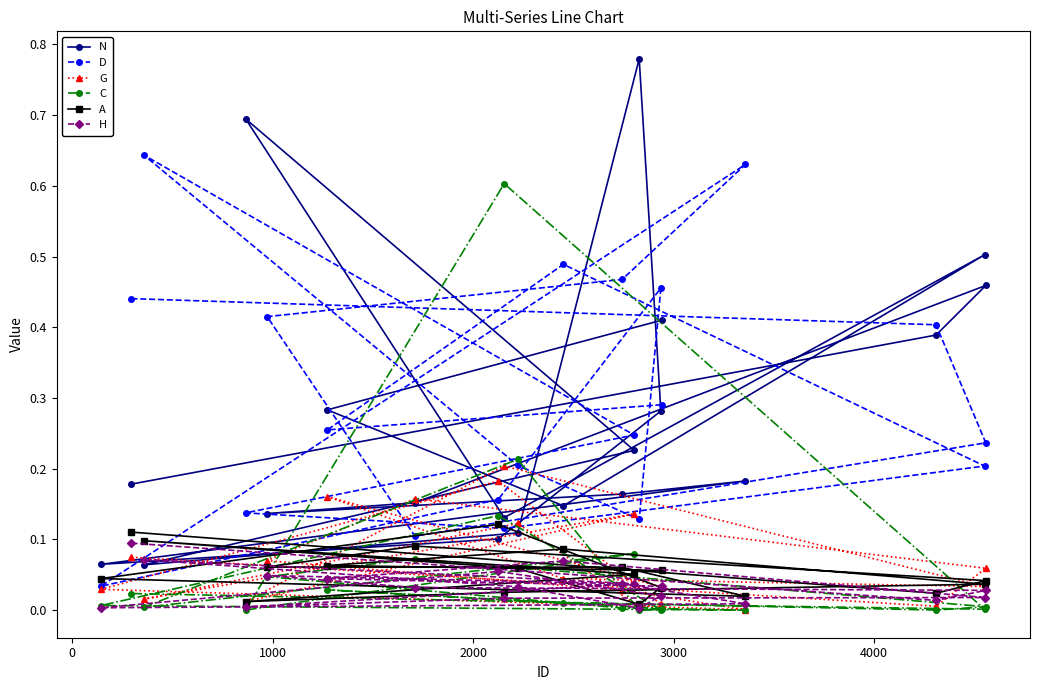

In C, how many points are higher than both neighbors (excluding endpoints)?

6